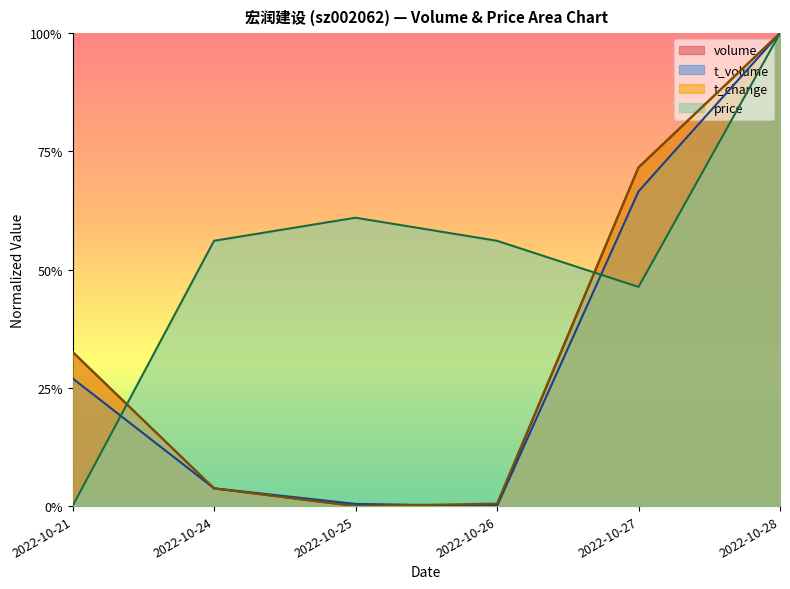

At which category is the sum across all series the highest?

2022-10-28